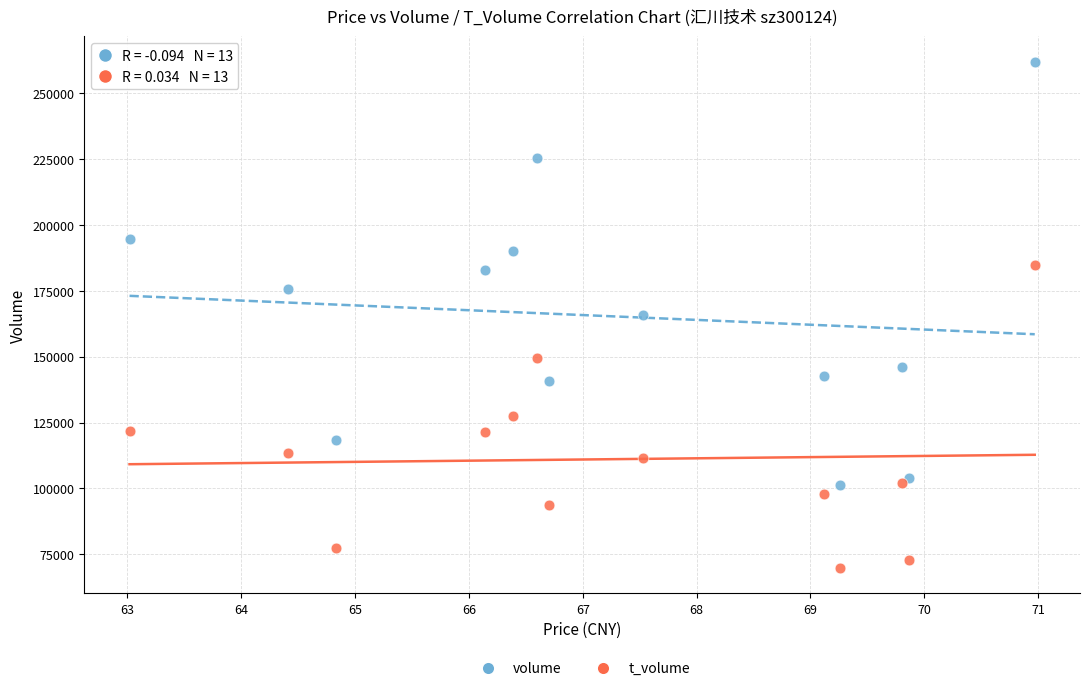

What are all the series names shown in the legend?

volume, t_volume